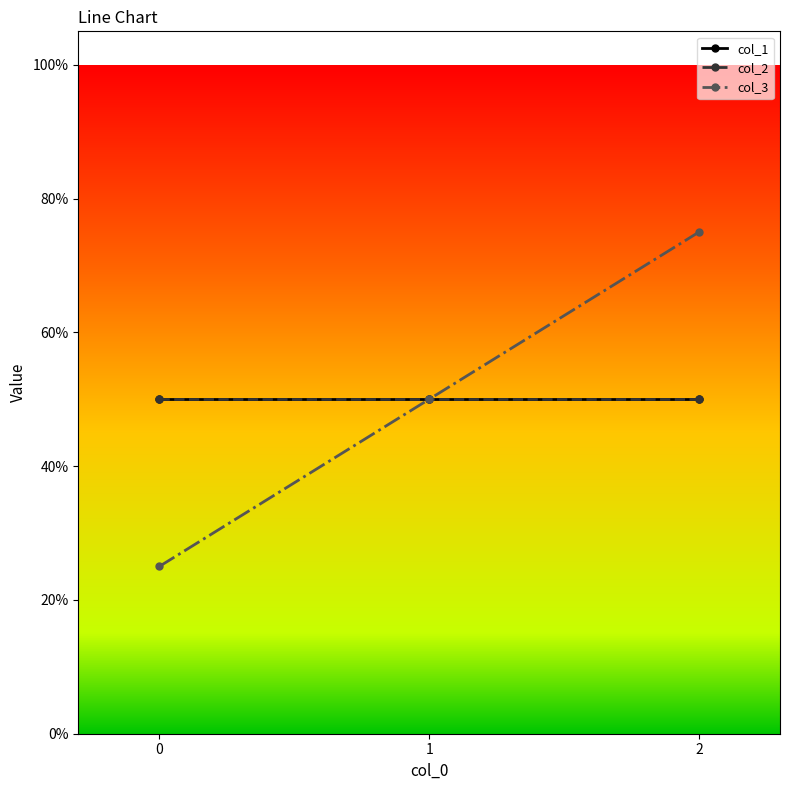

Does the chart have visible grid lines?

No